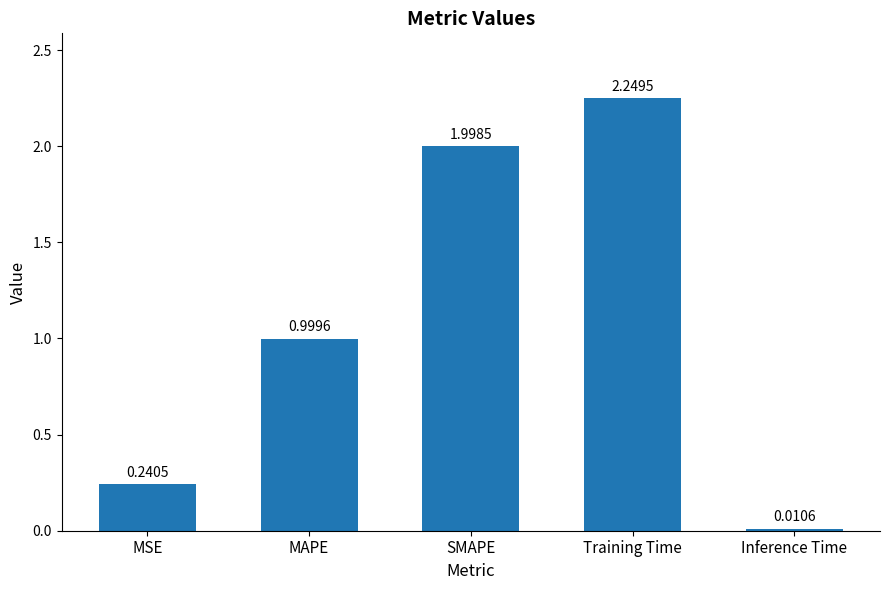

List the labels in order of value, largest first.

Training Time, SMAPE, MAPE, MSE, Inference Time